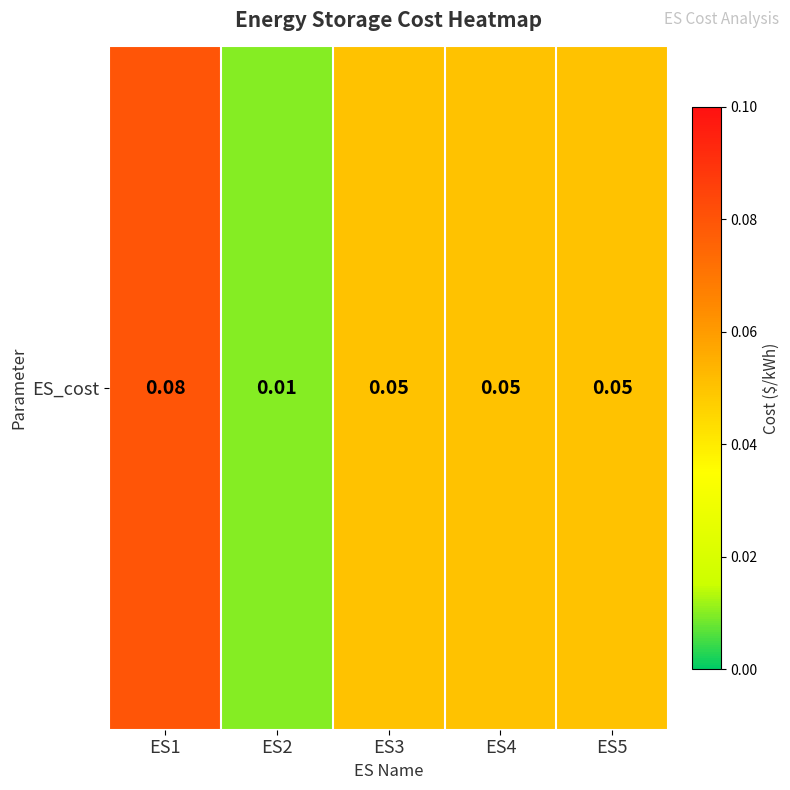

At which label is the value closest to 0?

ES2